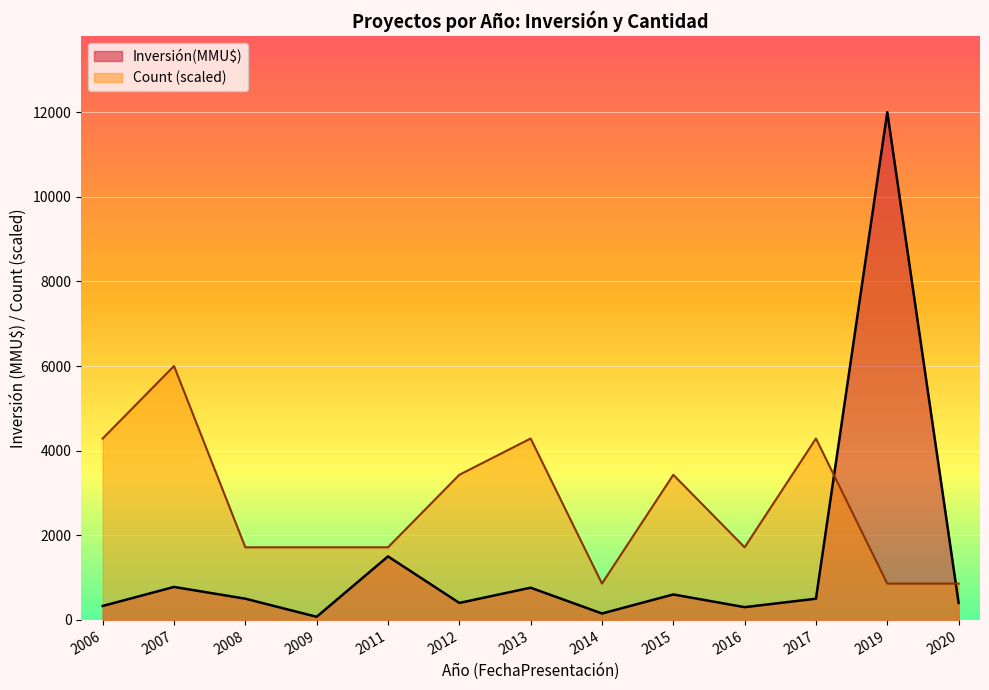

What is the smallest value displayed?

72.0